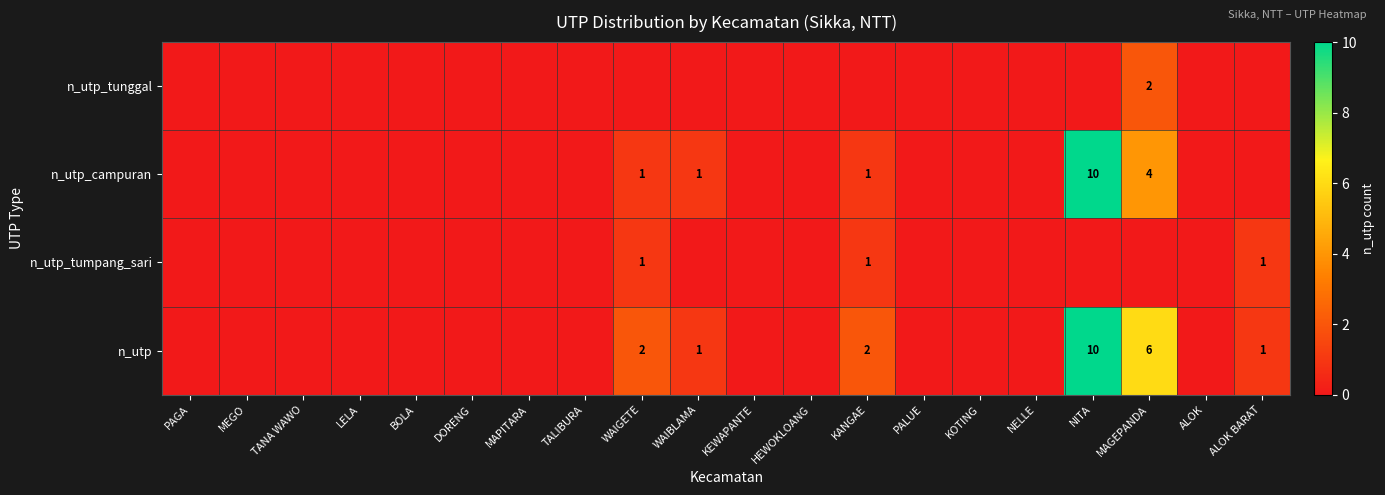

Is it true that n_utp_tumpang_sari equals 1 at ALOK BARAT?

True